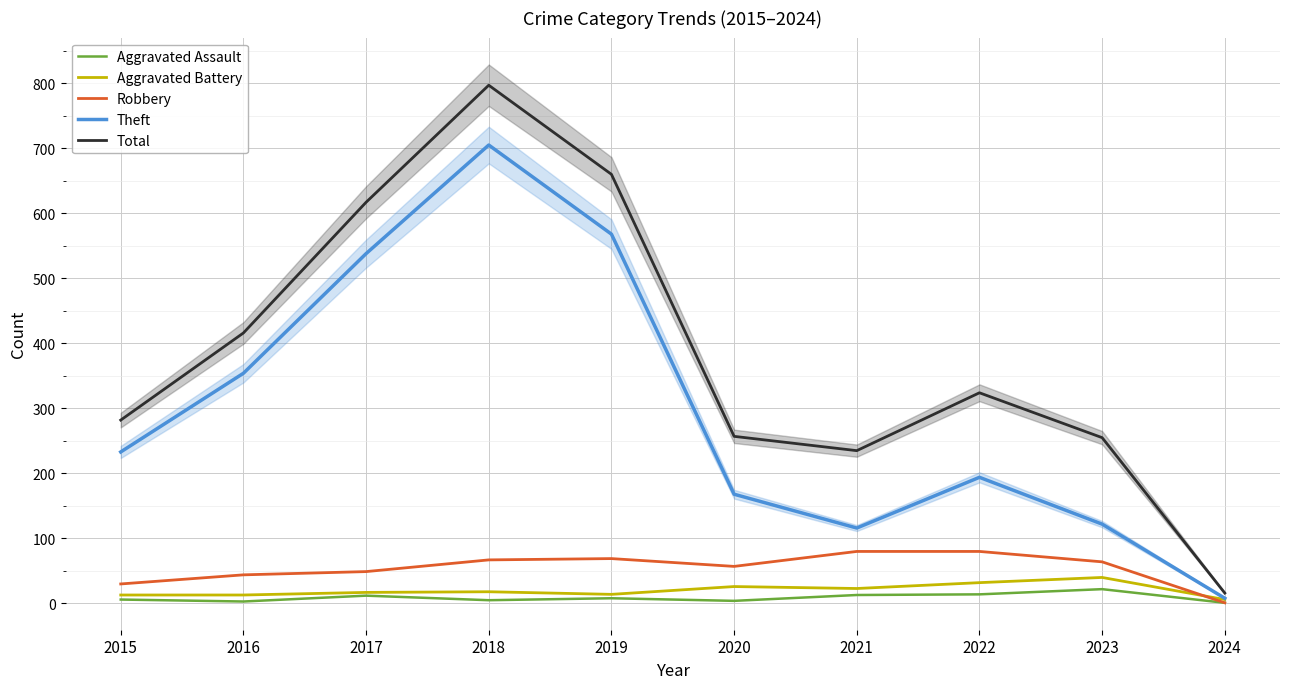

True or false: Aggravated Battery has a value of 26 at 2020.

True